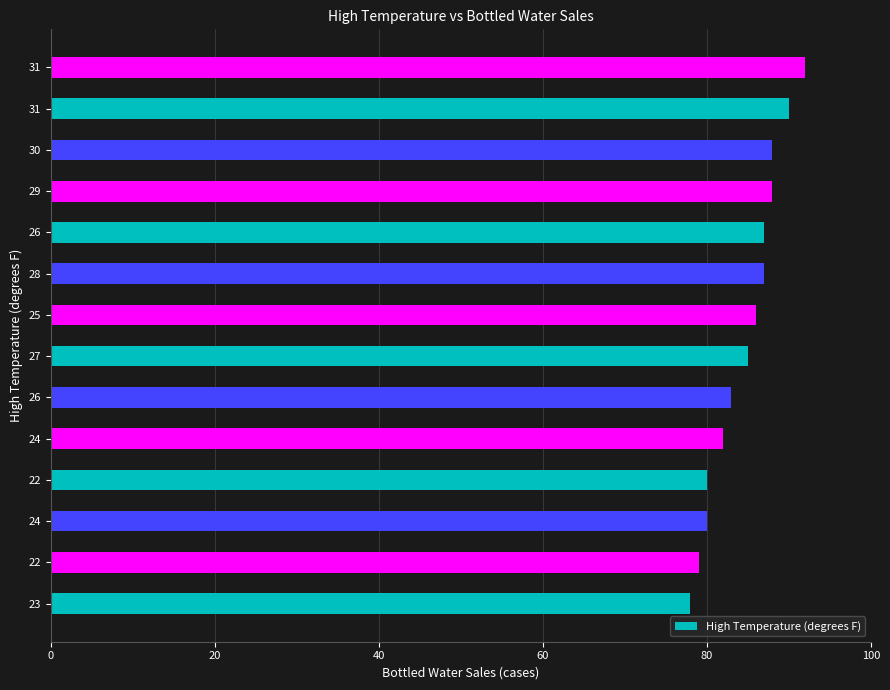

At which label is the value closest to 85?

27